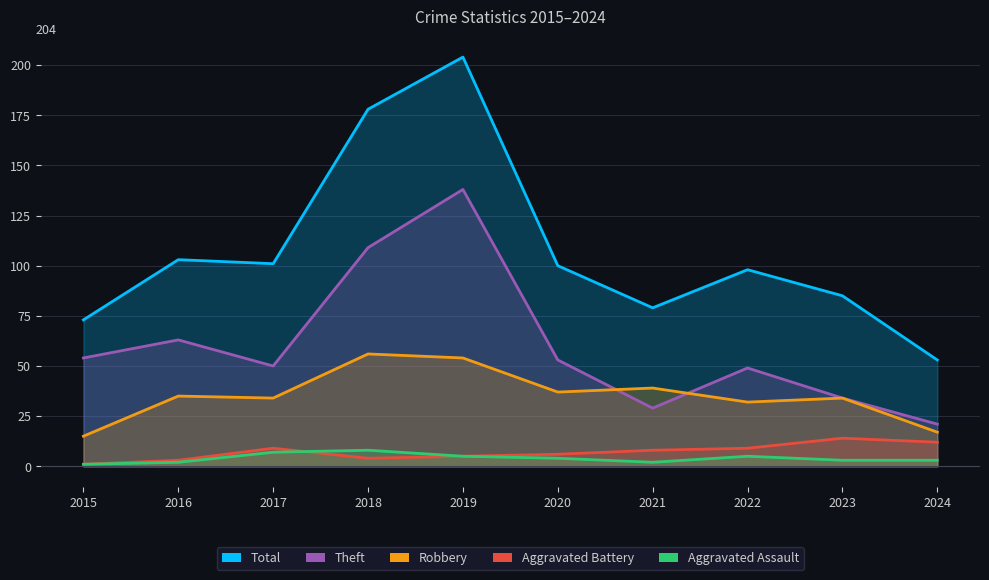

Rank the categories by Total value from lowest to highest.

2024, 2015, 2021, 2023, 2022, 2020, 2017, 2016, 2018, 2019